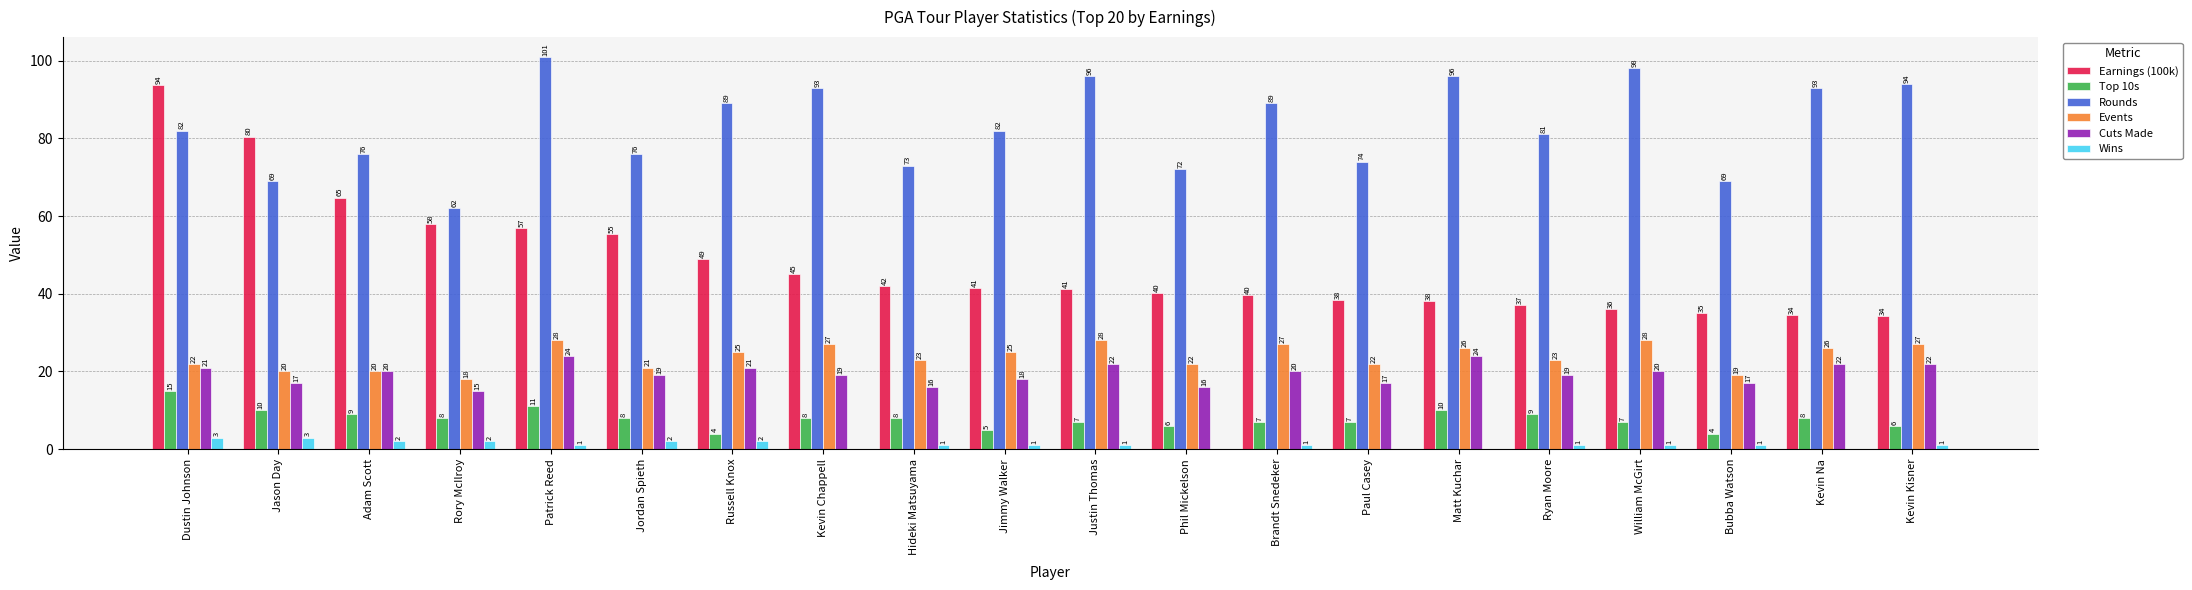

What is the approximate value of Cuts Made at Matt Kuchar?

24.0